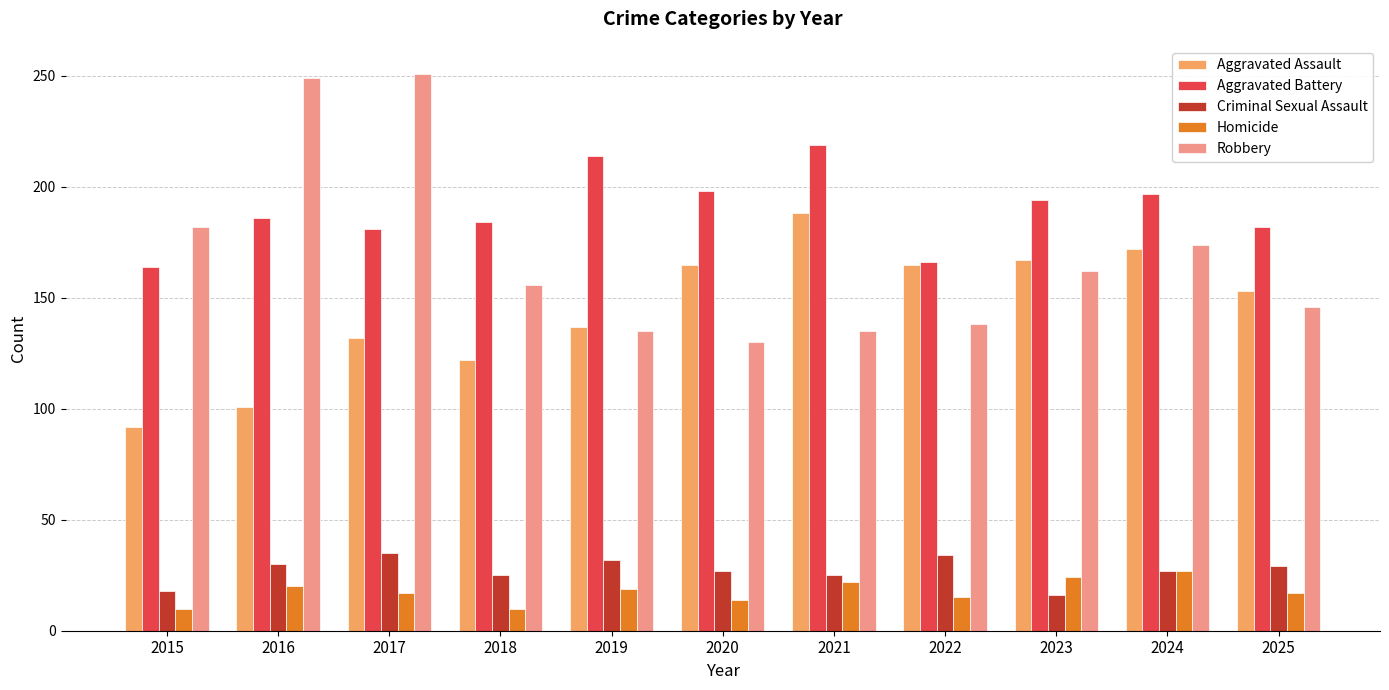

Which series has the widest spread of values?

Robbery